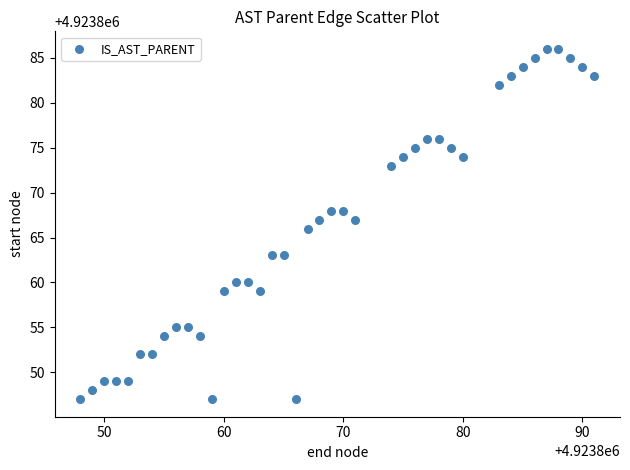

What is the range of X values (max minus min)?

43